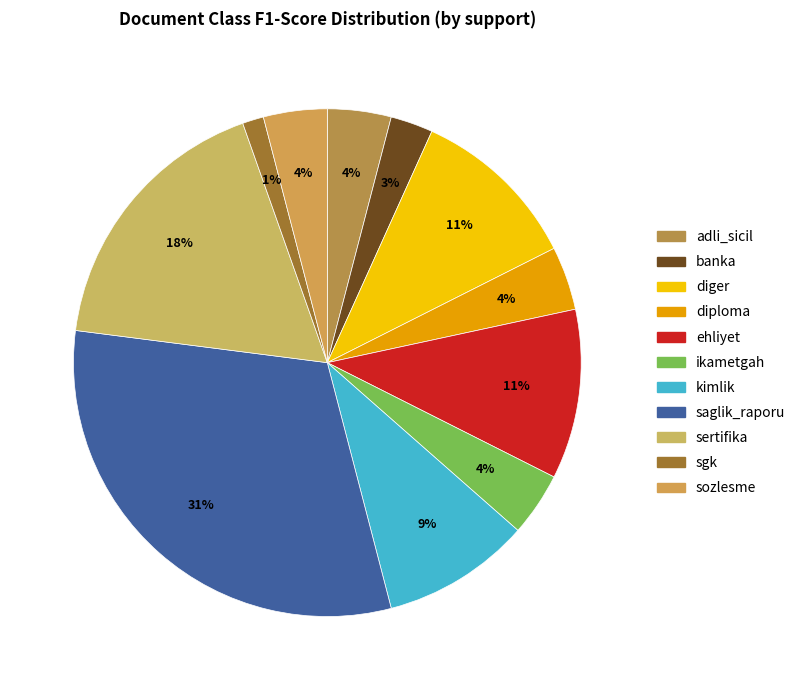

What is the largest slice in the pie chart?

saglik_raporu